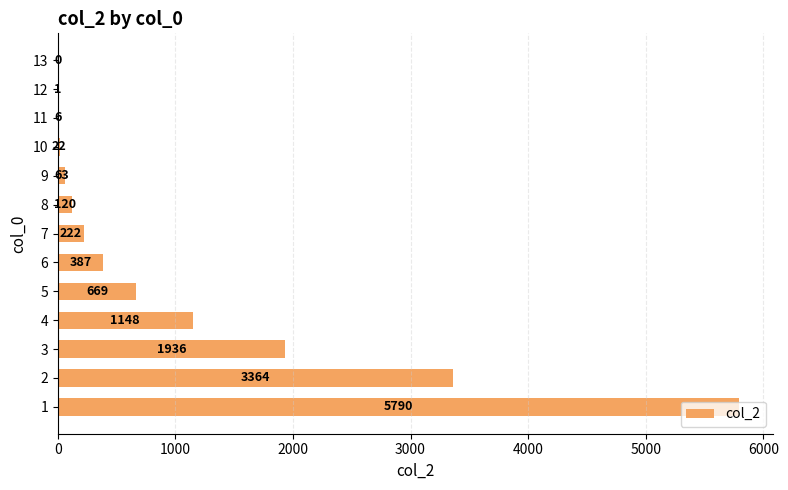

Approximately how many times larger is the value at 6 compared to 7?

1.7